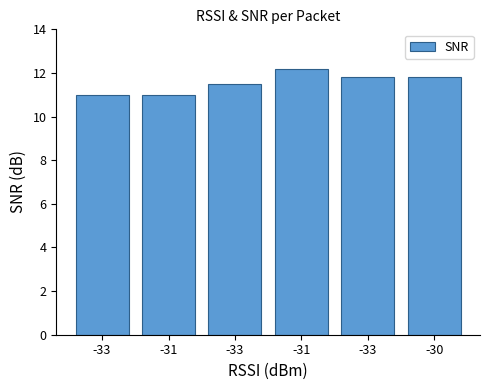

What is the sum of all values?

69.3